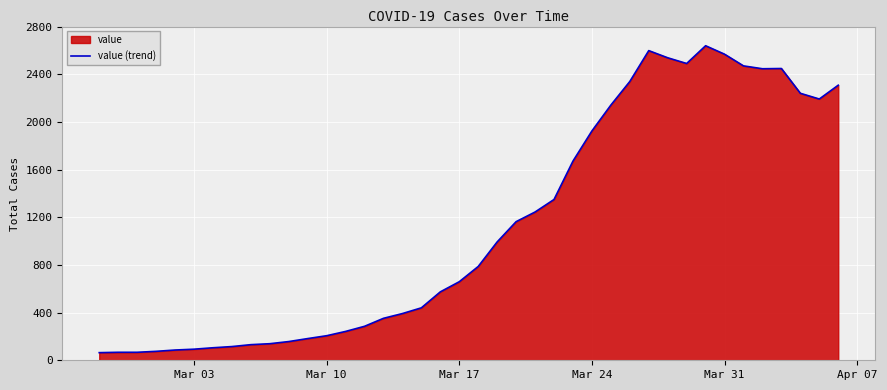

How many interior local peaks (higher than both neighbors) does the data have?

3